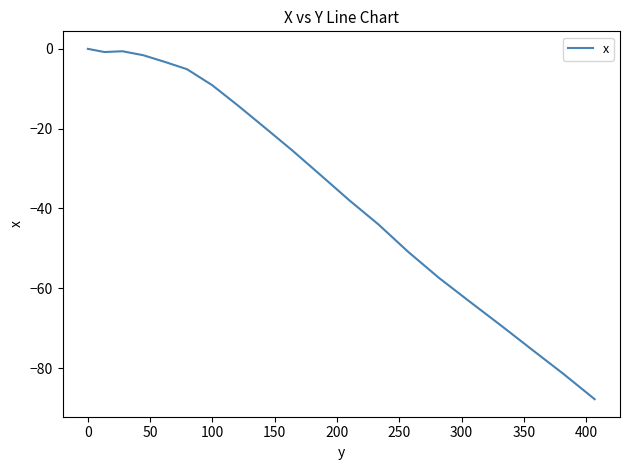

What is the difference between the maximum and minimum values?

87.8